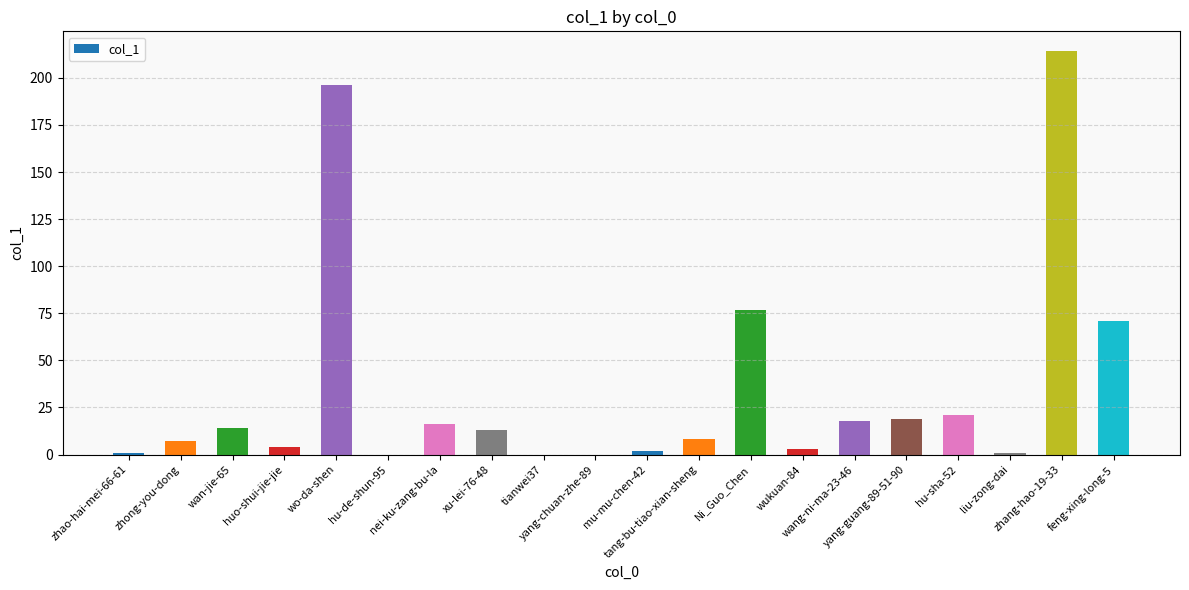

Between liu-zong-dai and zhang-hao-19-33, which is larger?

zhang-hao-19-33